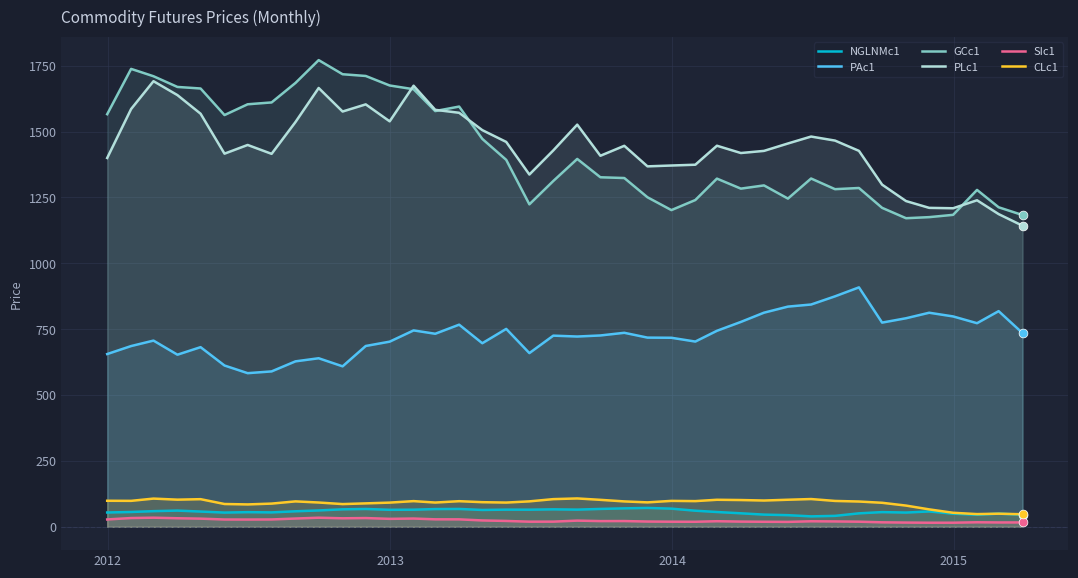

True or false: CLc1 and GCc1 cross at least once.

False